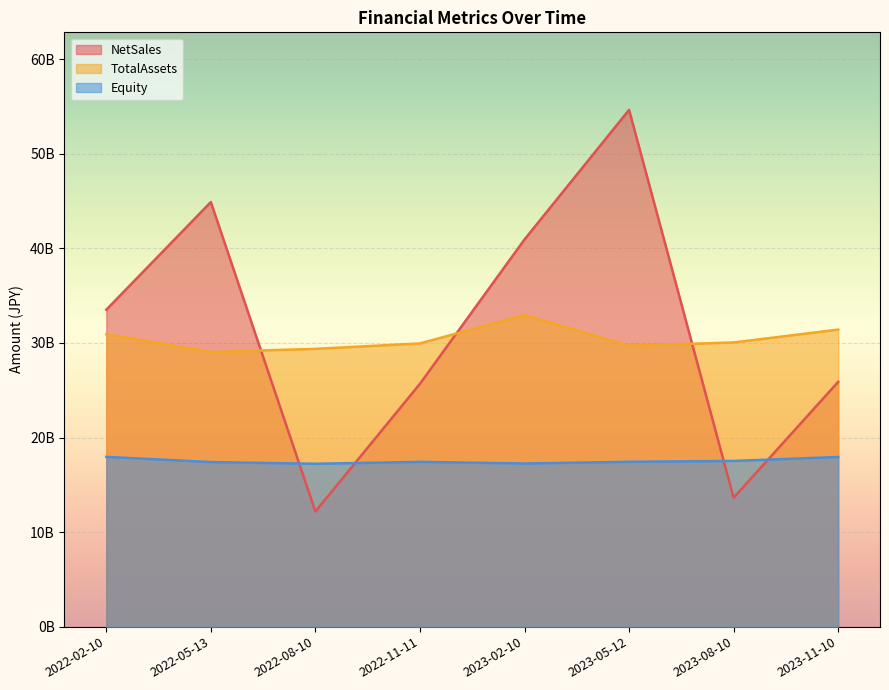

What is the highest value of the NetSales series?

54659000000